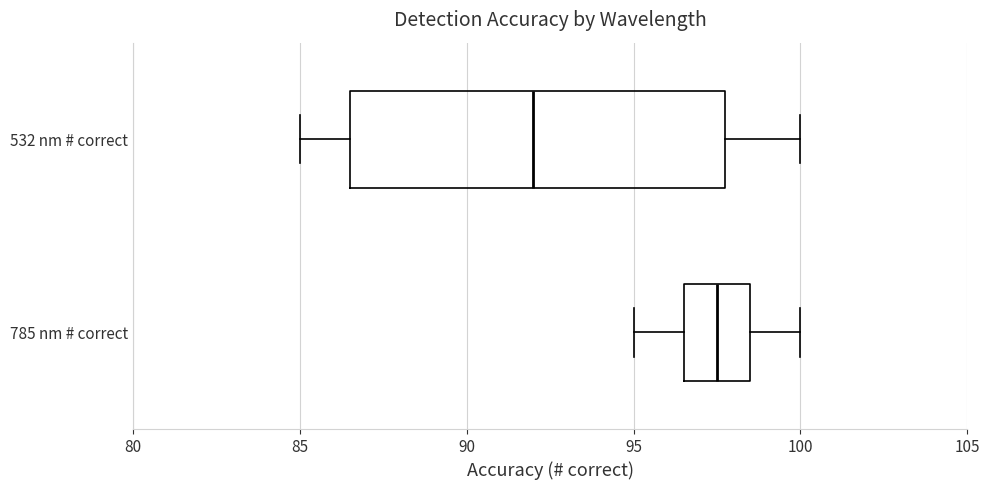

Comparing the boxes themselves (not the whiskers), which one is the widest?

532 nm # correct